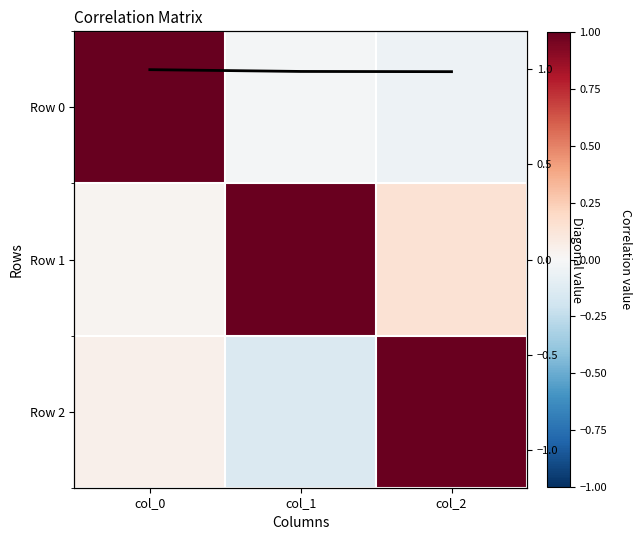

At which label is Row 1 closest to 0?

col_0